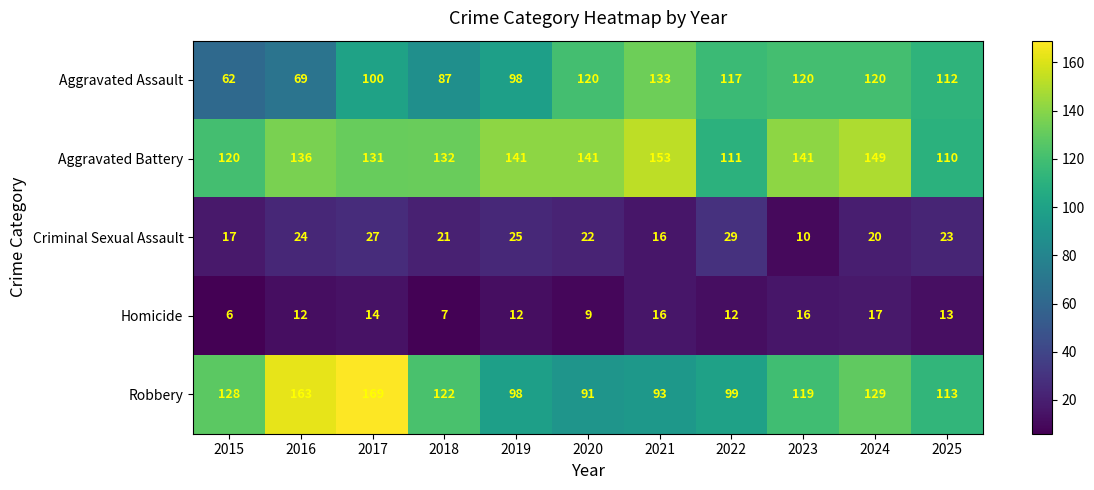

At which label does Aggravated Assault first exceed 112?

2020